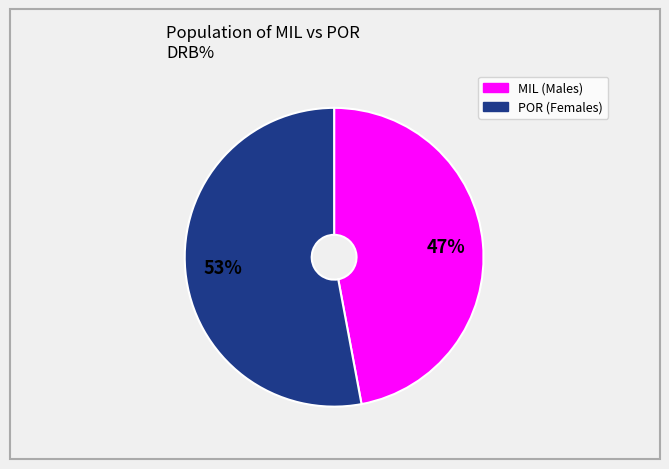

To the nearest percent, what percentage of the pie is POR (Females)?

53%